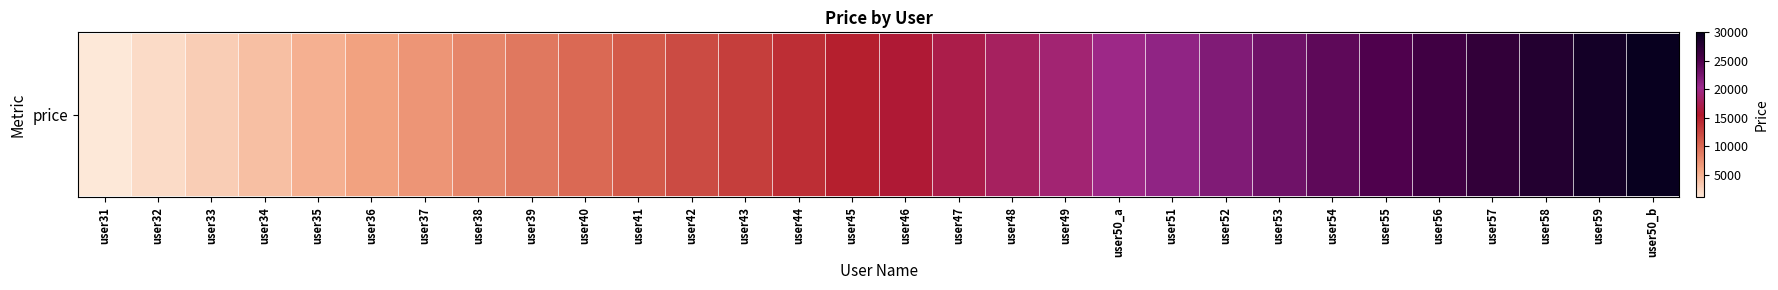

Is it true that the value at user45 is 4806?

False